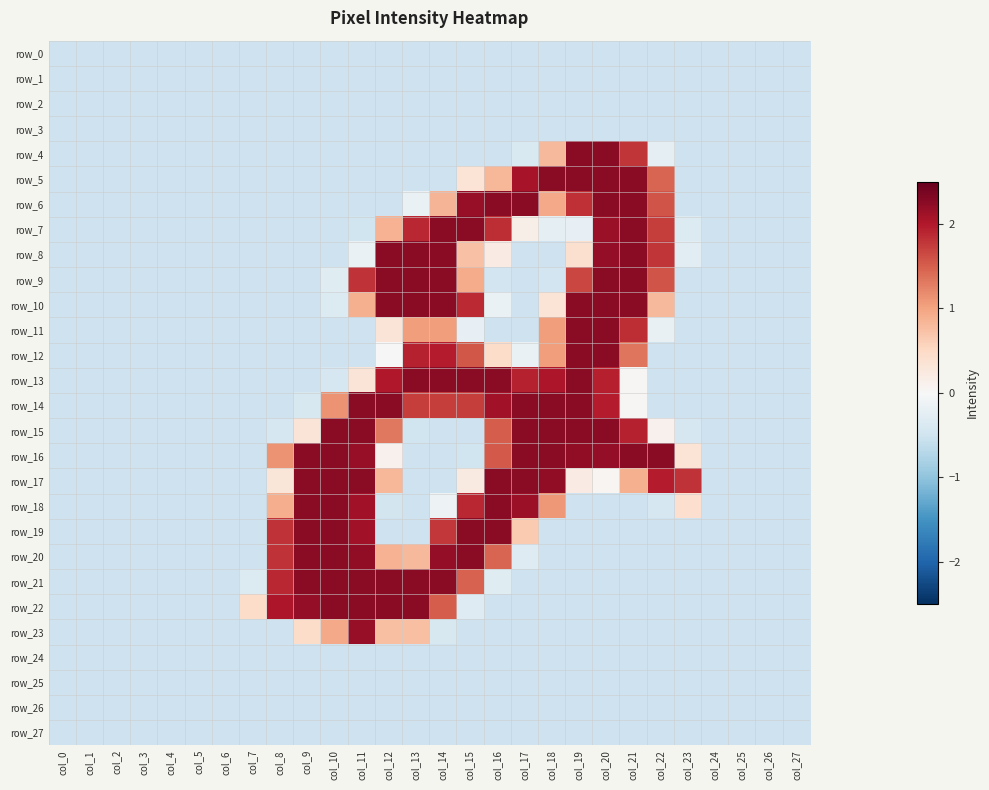

At which label is row_18 closest to 0?

col_14